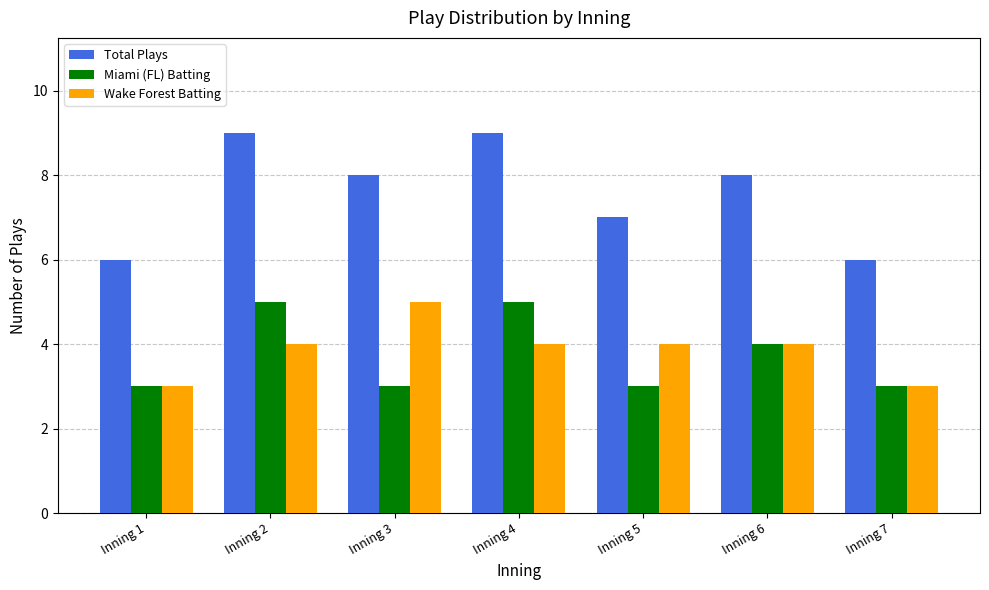

At Inning 4, list the series in order from smallest to largest.

Wake Forest Batting, Miami (FL) Batting, Total Plays